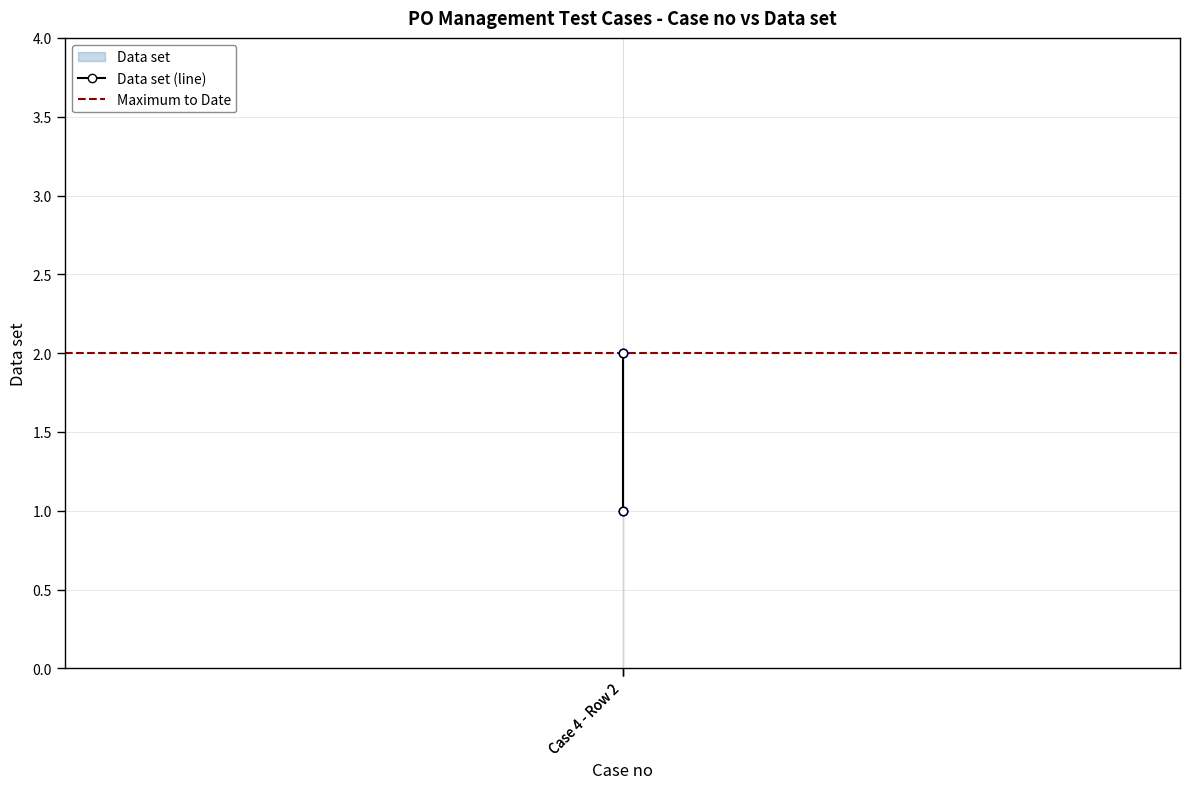

What is the average X value?

4